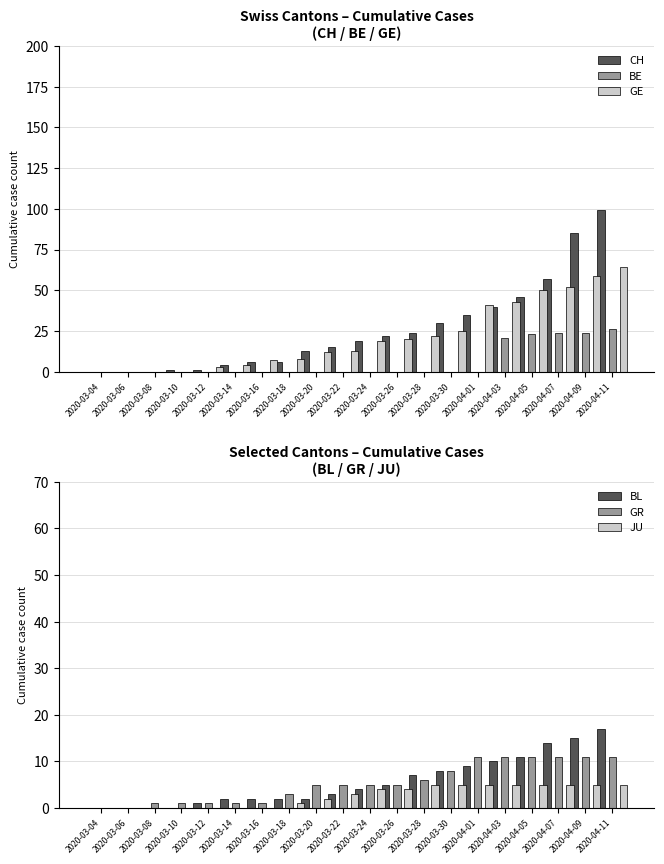

Which series changed the most between 2020-03-16 and 2020-04-11?

CH